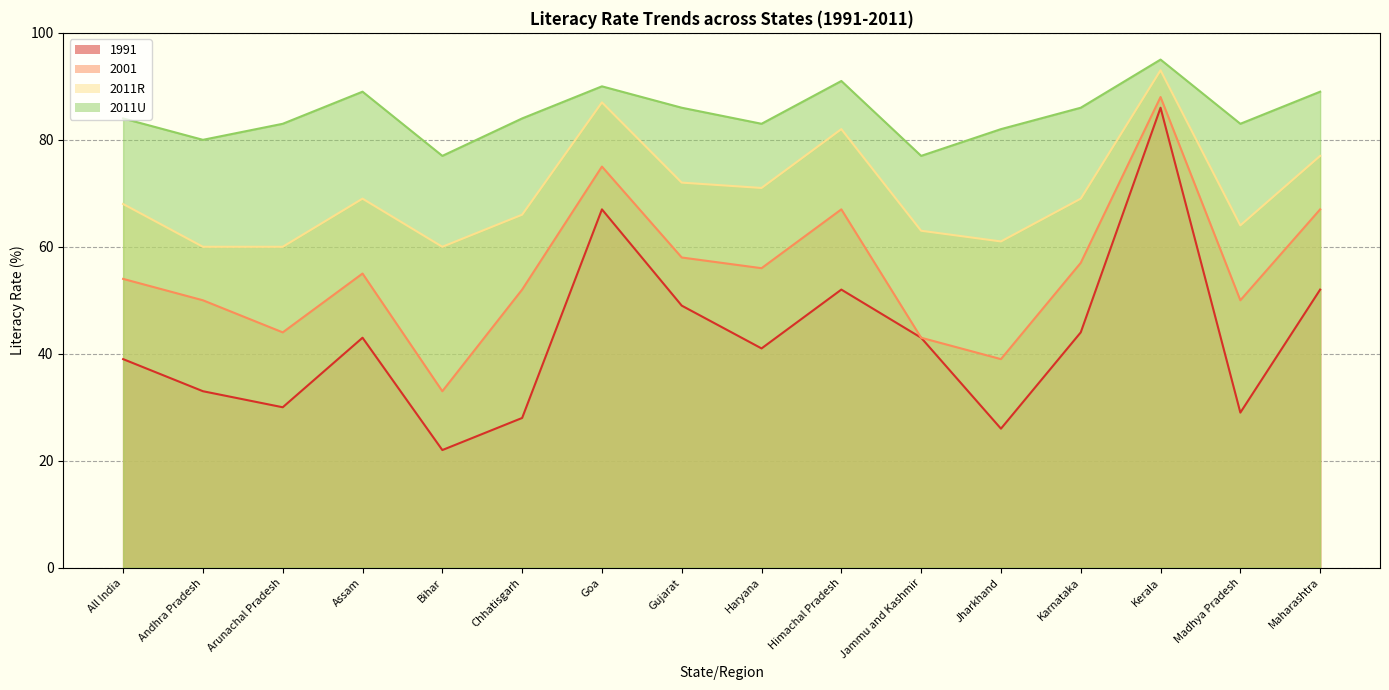

What is the difference between the 2001 values at Karnataka and Goa?

18